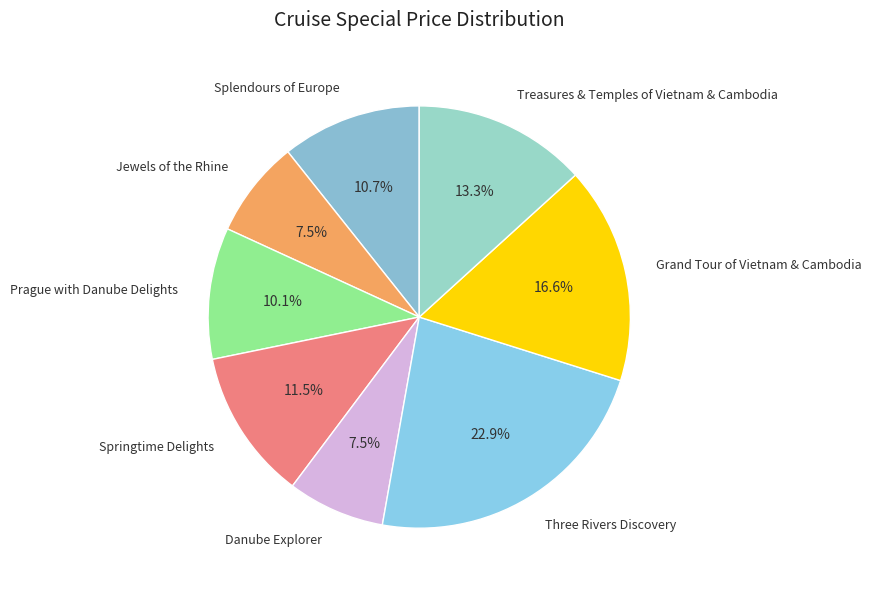

Is there any slice that represents more than half of the pie?

No